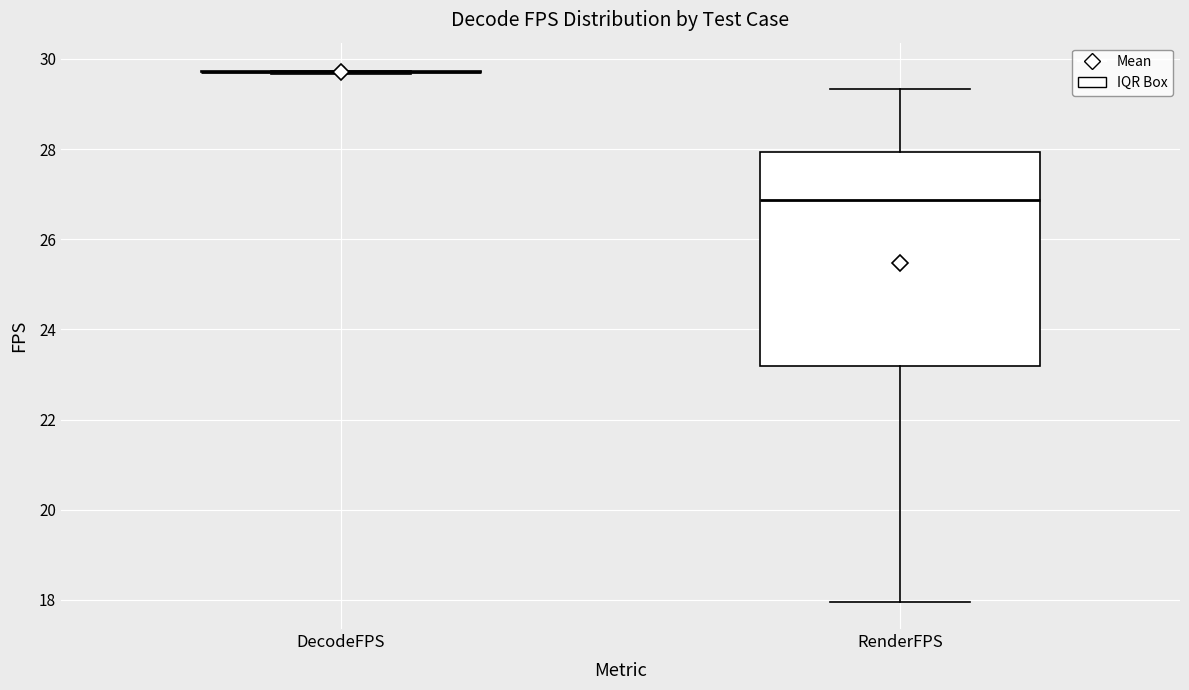

Comparing the boxes themselves (not the whiskers), which one is the tallest?

RenderFPS